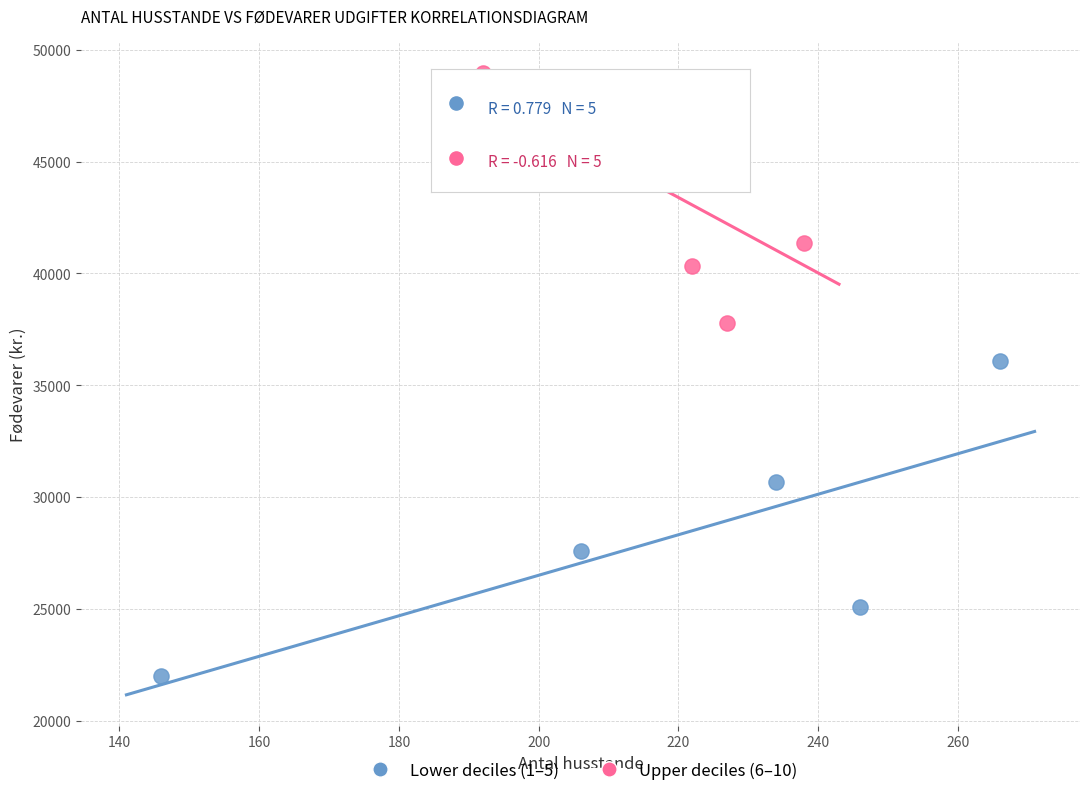

Which series has the widest spread of Y values?

Lower deciles (1–5)